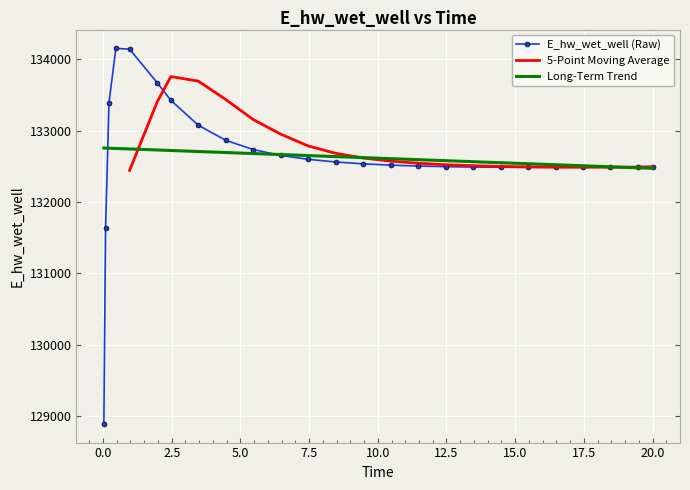

Reading left to right, extract all data points from this chart.

128893.5	131636.4	133393.3	134152.6	134140.5	133672.3	133424.7	133075.7	132864.2	132734.7	132652.4	132598.0	132560.9	132535.0	132516.8	132504.0	132495.3	132489.8	132486.7	132485.5	132485.9	132487.7	132490.5	132494.2	132496.6